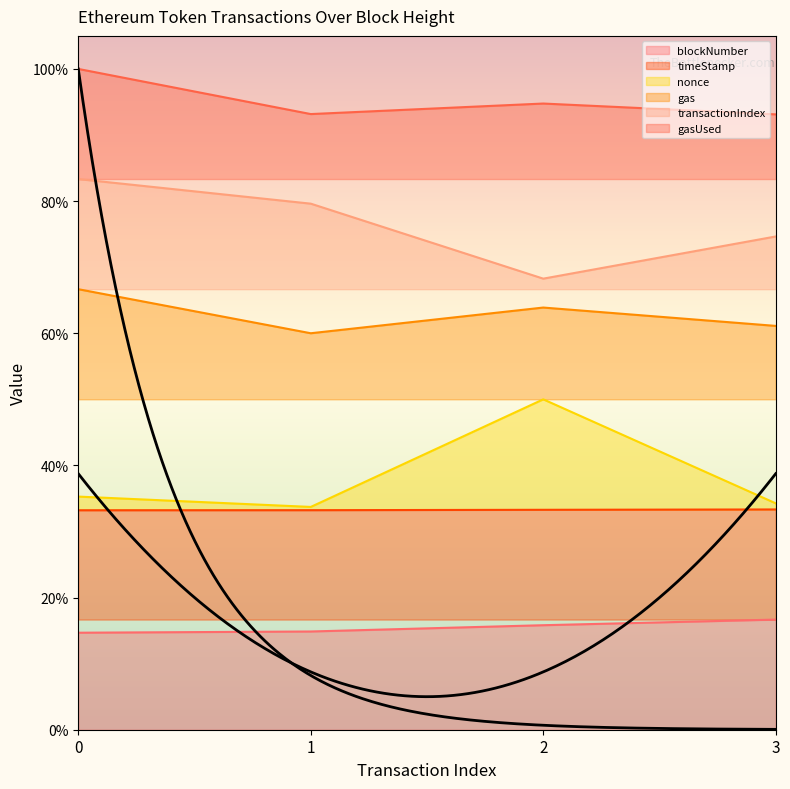

Between 0 and 3, which series saw the biggest shift?

transactionIndex